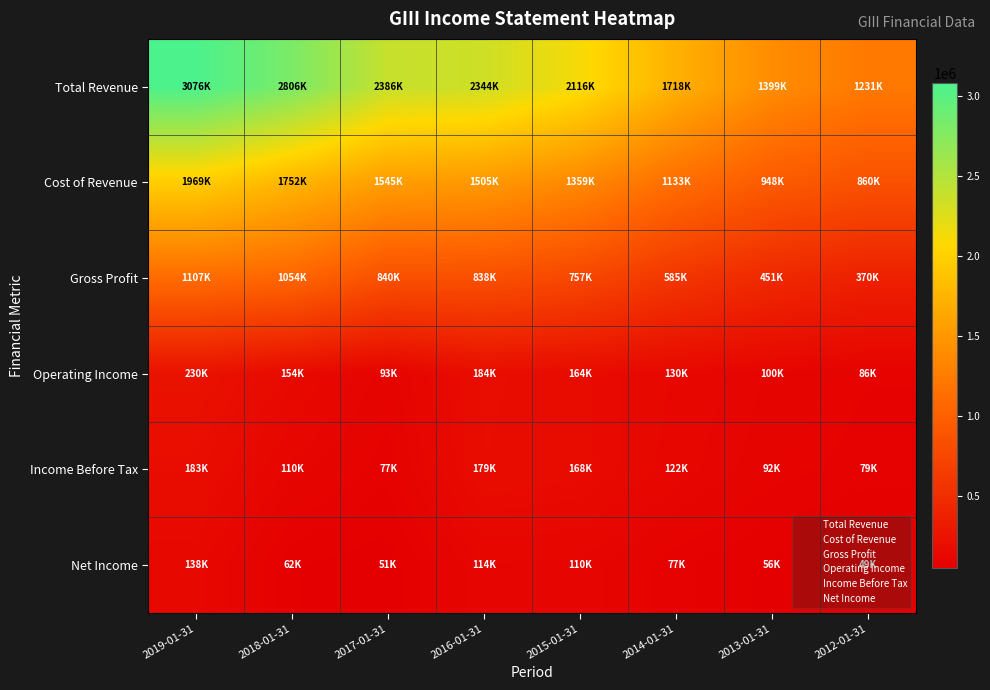

How many series are shown in this chart?

6